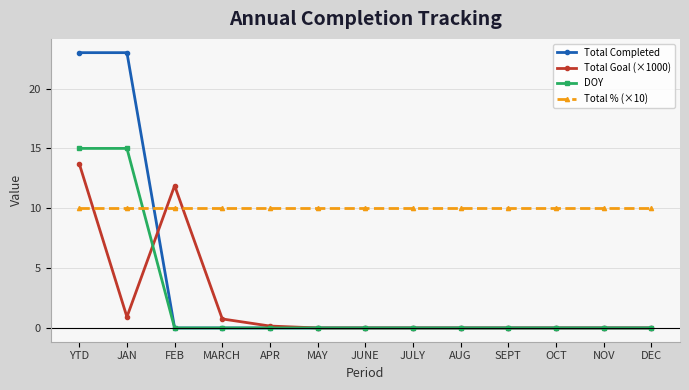

Which series ends up on top after the final intersection of DOY and Total % (×10)?

Total % (×10)